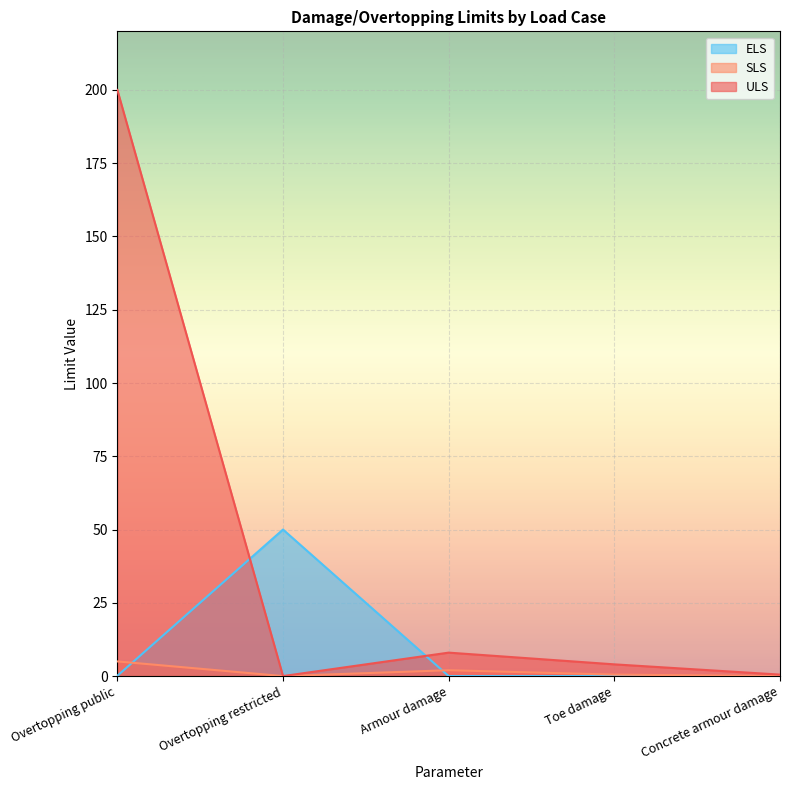

What position from the left is Overtopping restricted?

2